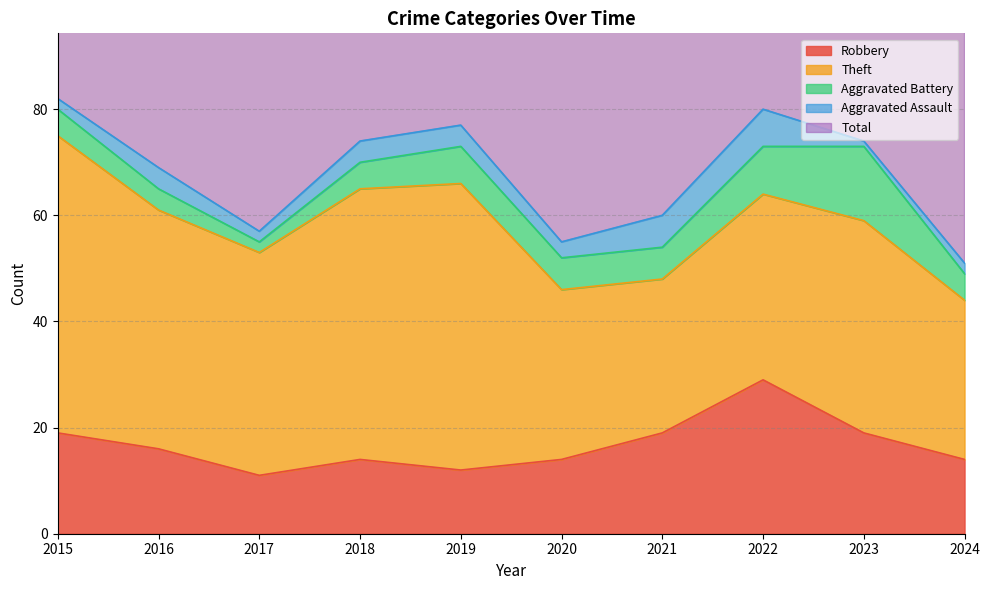

What is the sum of all Aggravated Battery values?

63